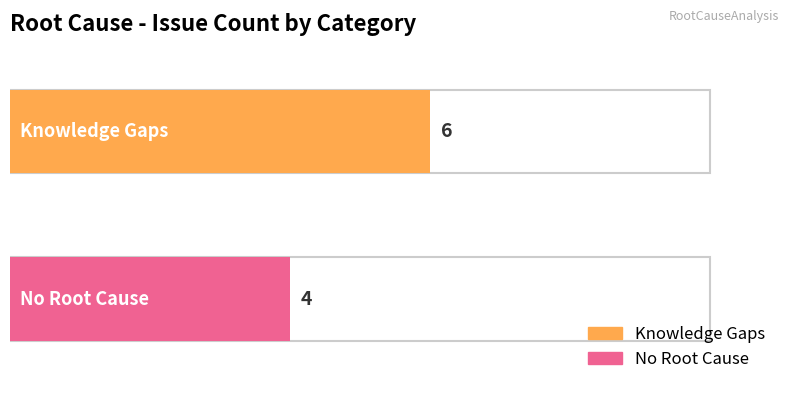

What is the difference between the maximum and minimum values?

2